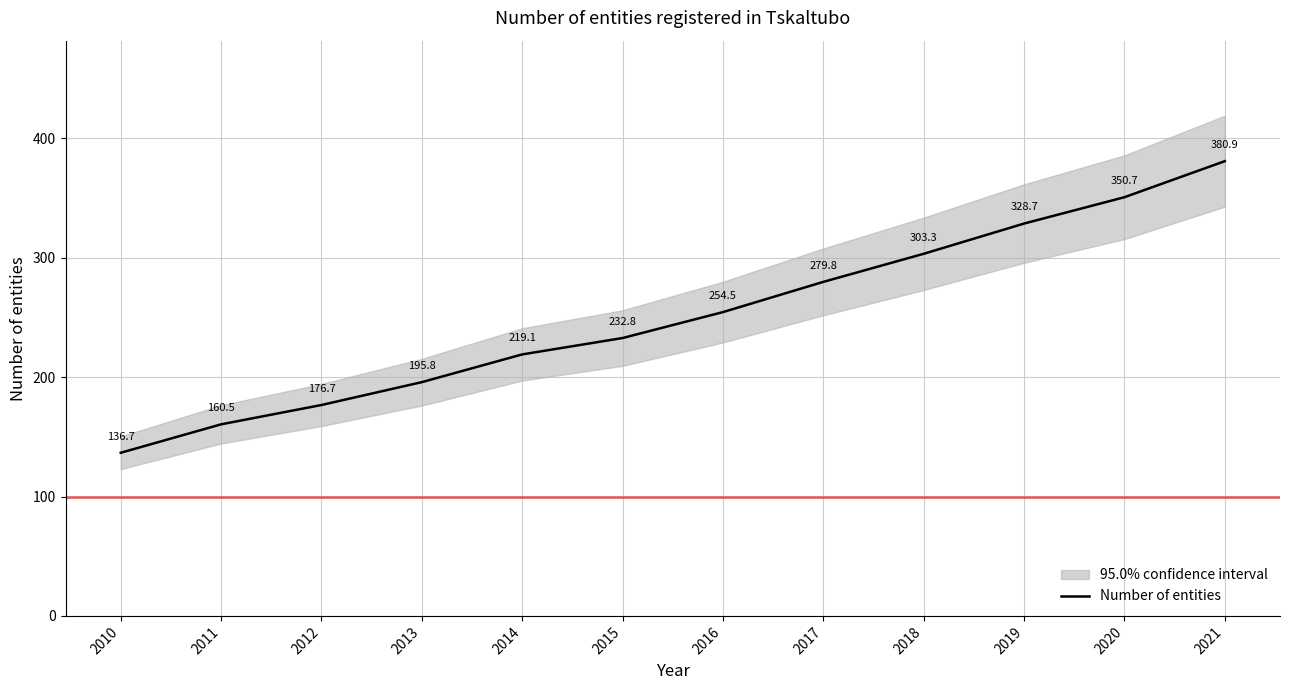

Is it true that the value at 2011 is 45.4?

False